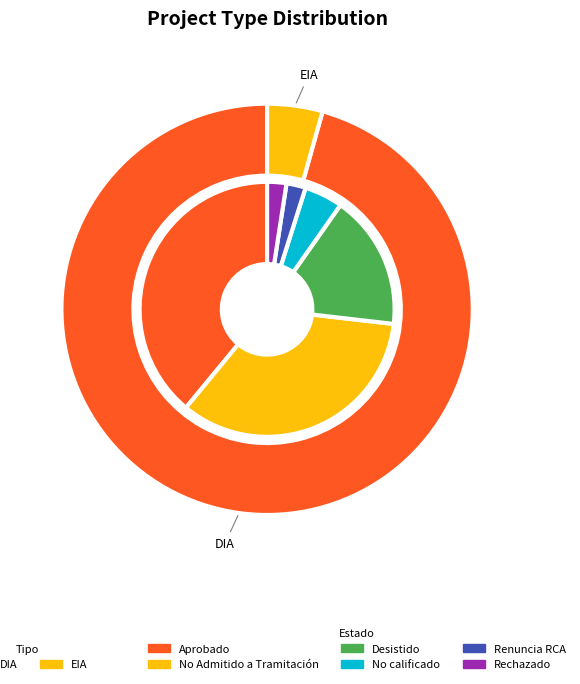

Which slice is the largest?

DIA